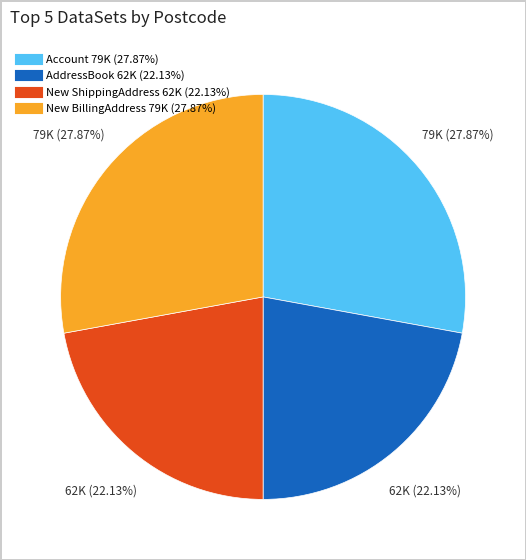

Is there a majority slice in this chart?

No